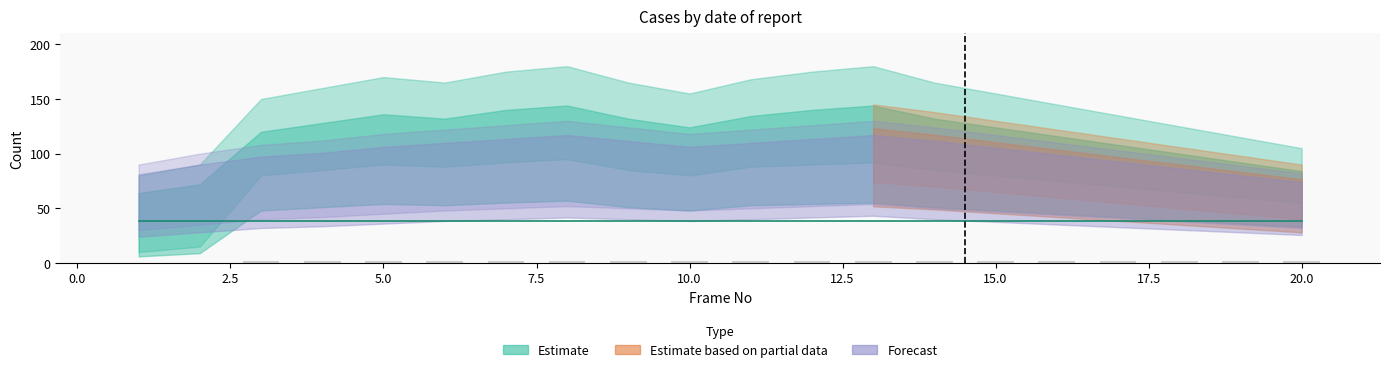

Are the bars horizontal?

No